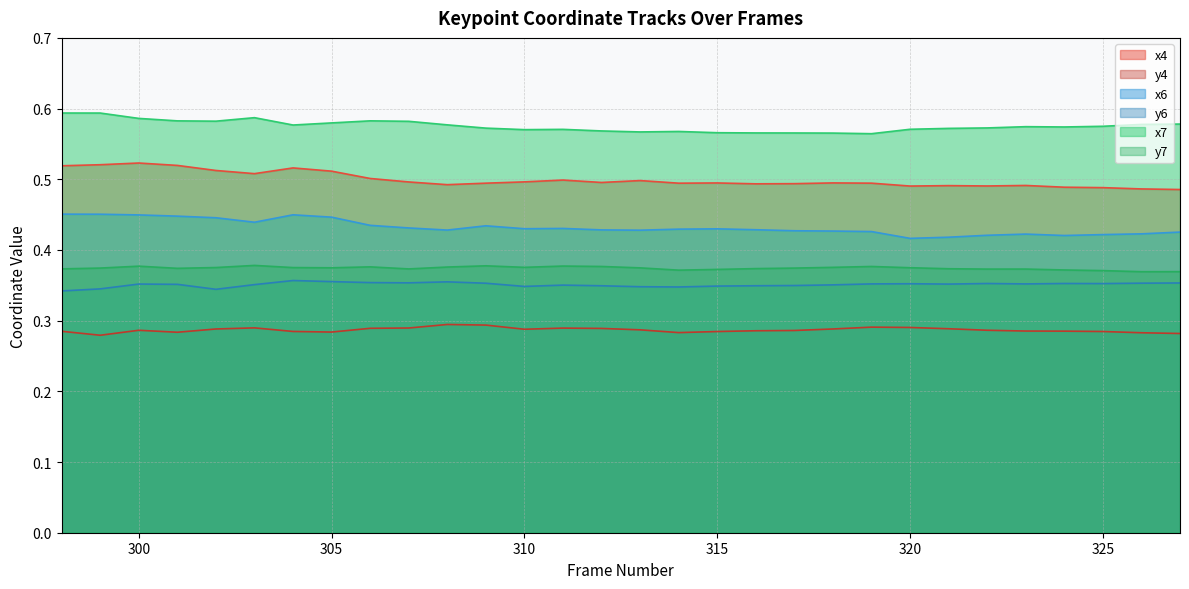

What are all the series names shown in the legend?

x4 line, y4 line, x6 line, y6 line, x7 line, y7 line